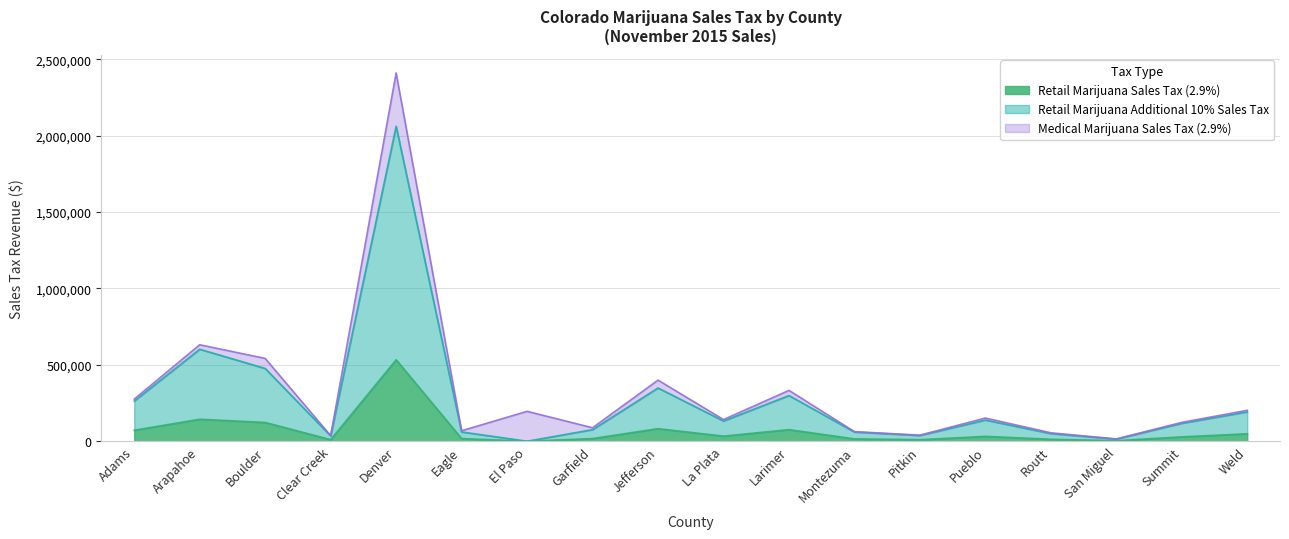

At which category does the chart reach its peak across all series?

Denver